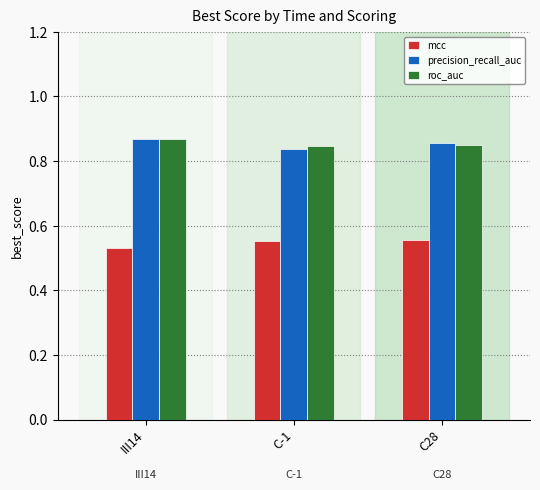

What is the spread (max minus min) of values at III14?

0.3